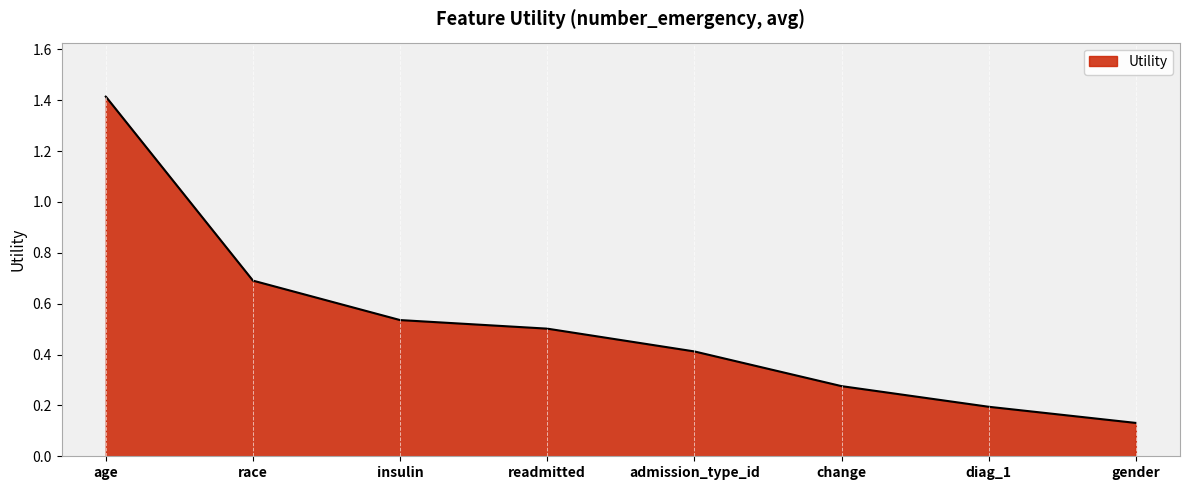

What position from the left is insulin?

3